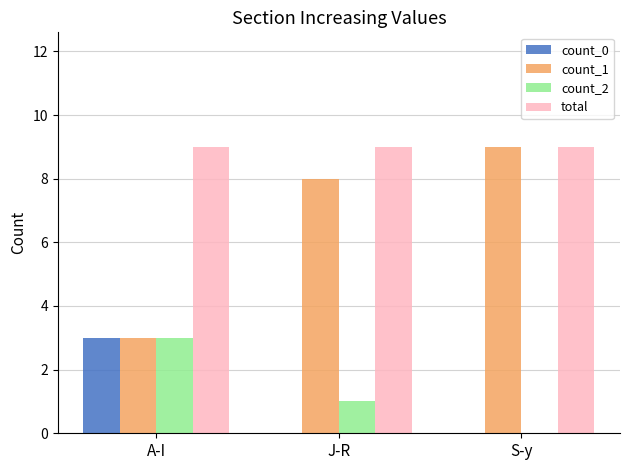

The total series shows 9 at A-I. True or false?

True